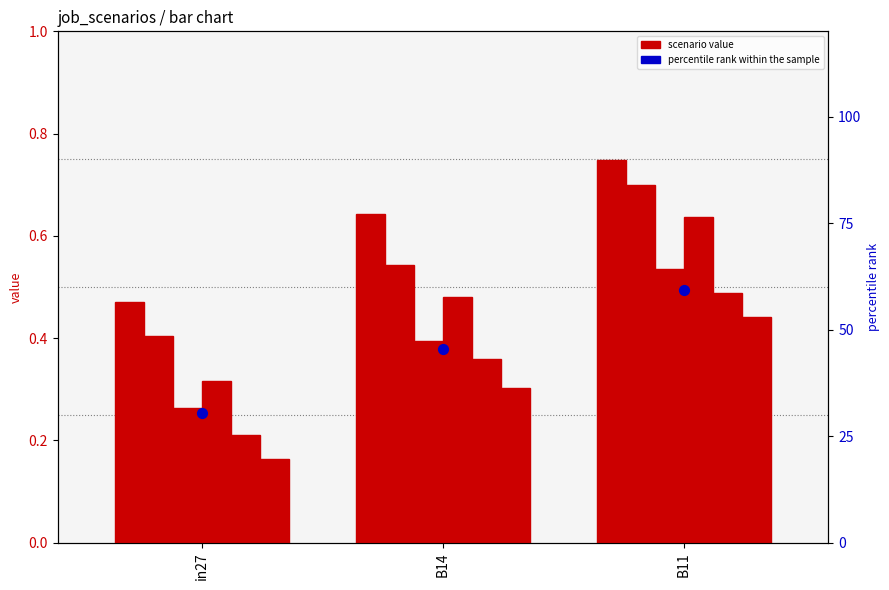

At which category is the sum across all series the highest?

B11